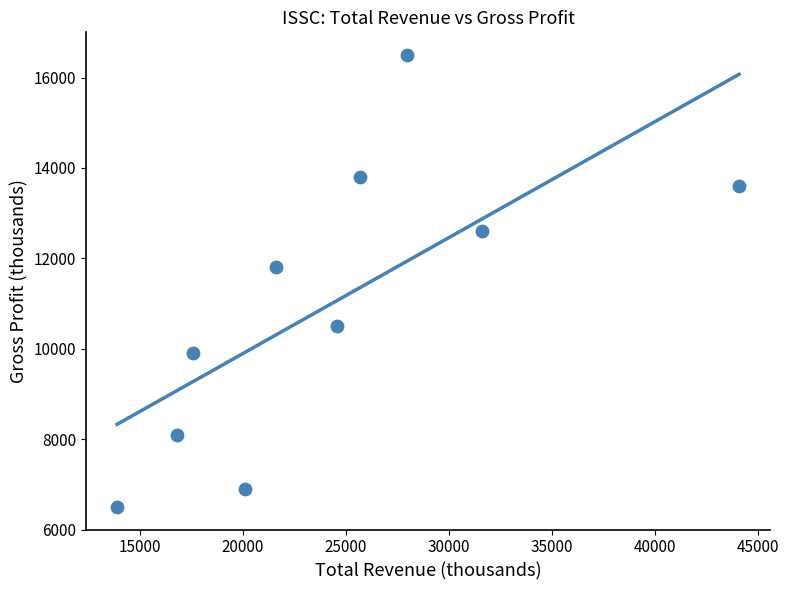

What is the range of Y values (max minus min)?

10000